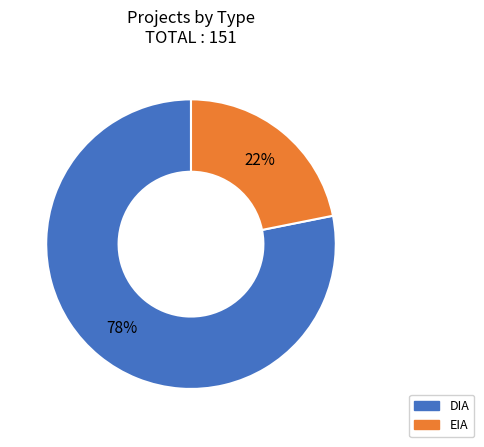

Between DIA and EIA, which is larger?

DIA